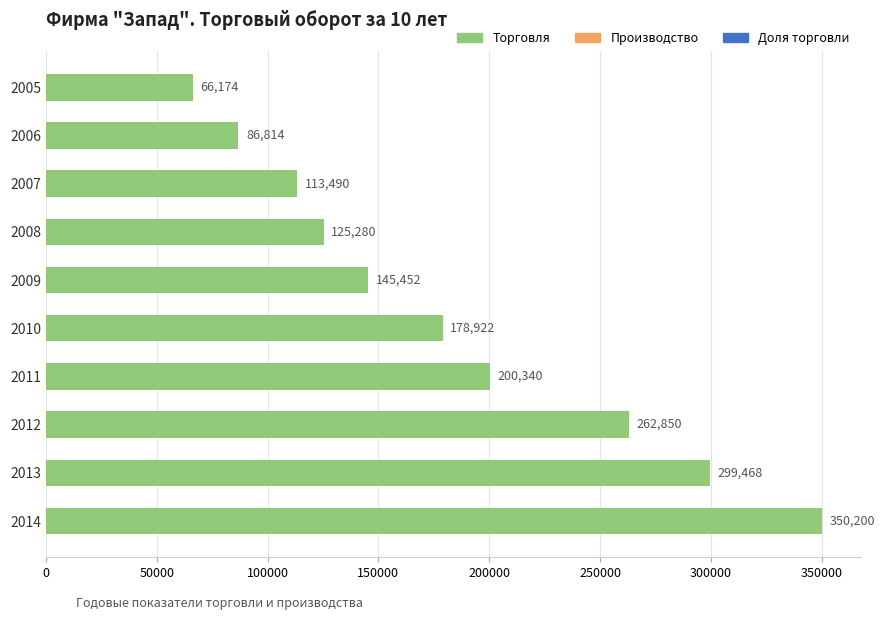

What is the value of the 9th bar from the top?

299468